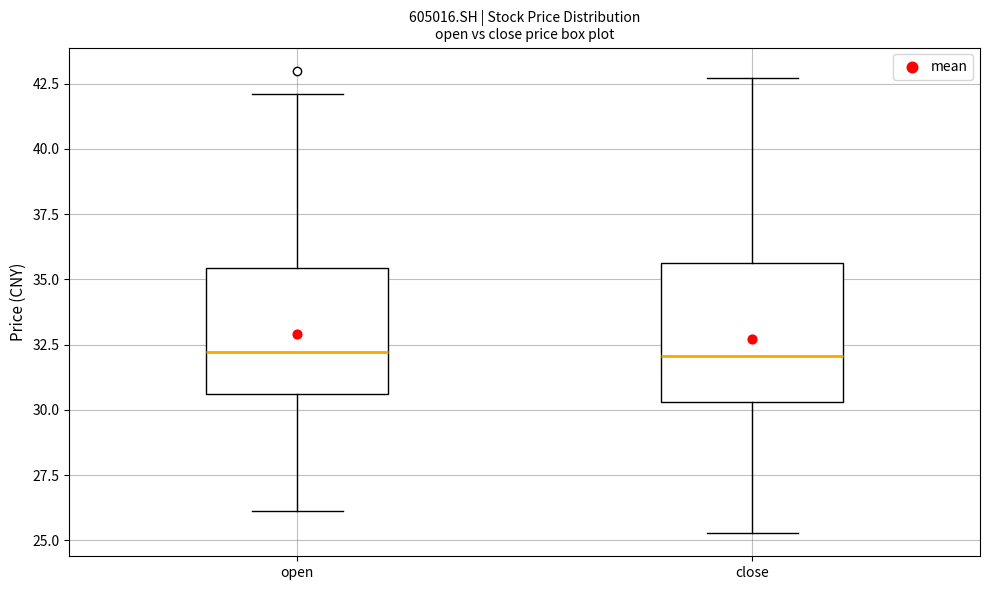

Where does the upper whisker of the box for close end on the y-axis? The values are not printed on the chart, so give them approximately, as read against the axis.

42.5